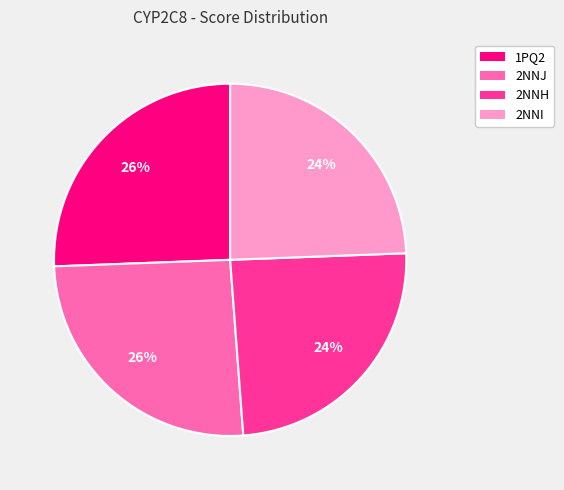

Is there any slice that represents more than half of the pie?

No